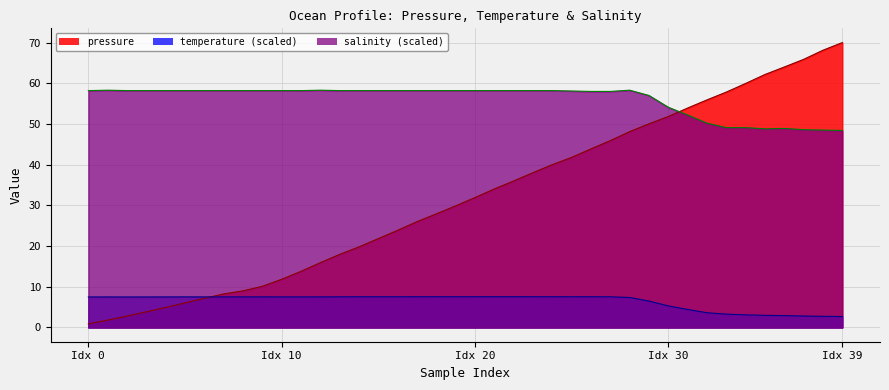

What is the label of the 6th point from the left?

5